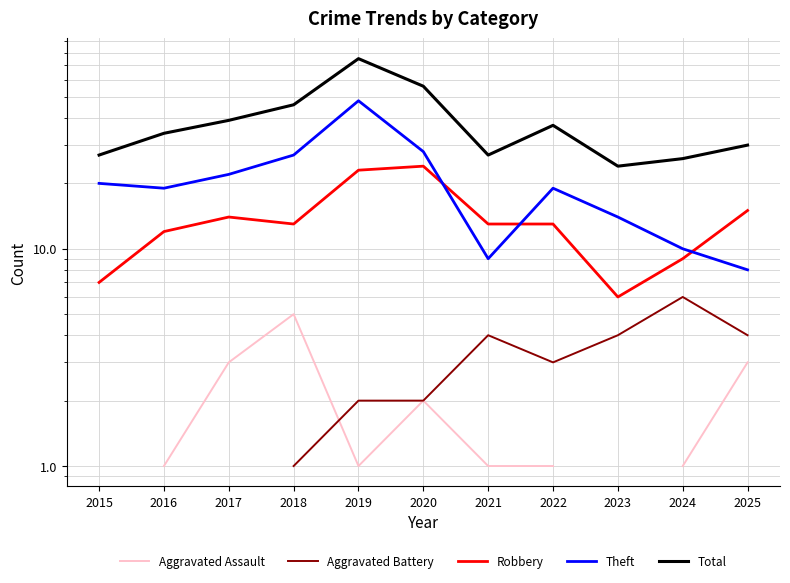

What are all the series names shown in the legend?

Aggravated Assault, Aggravated Battery, Robbery, Theft, Total